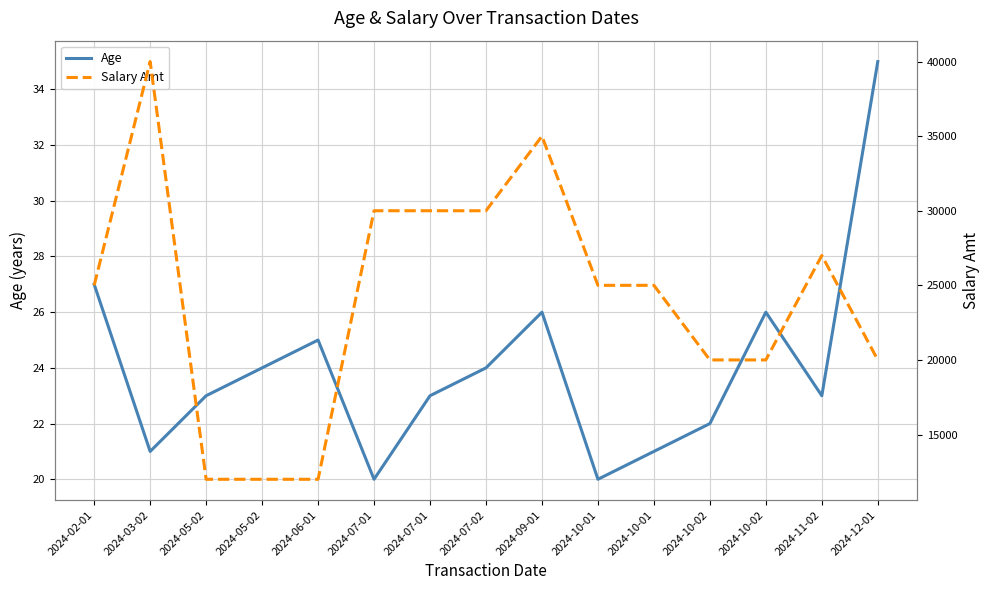

At 2024-07-01, list the series in order from smallest to largest.

Age, Salary Amt